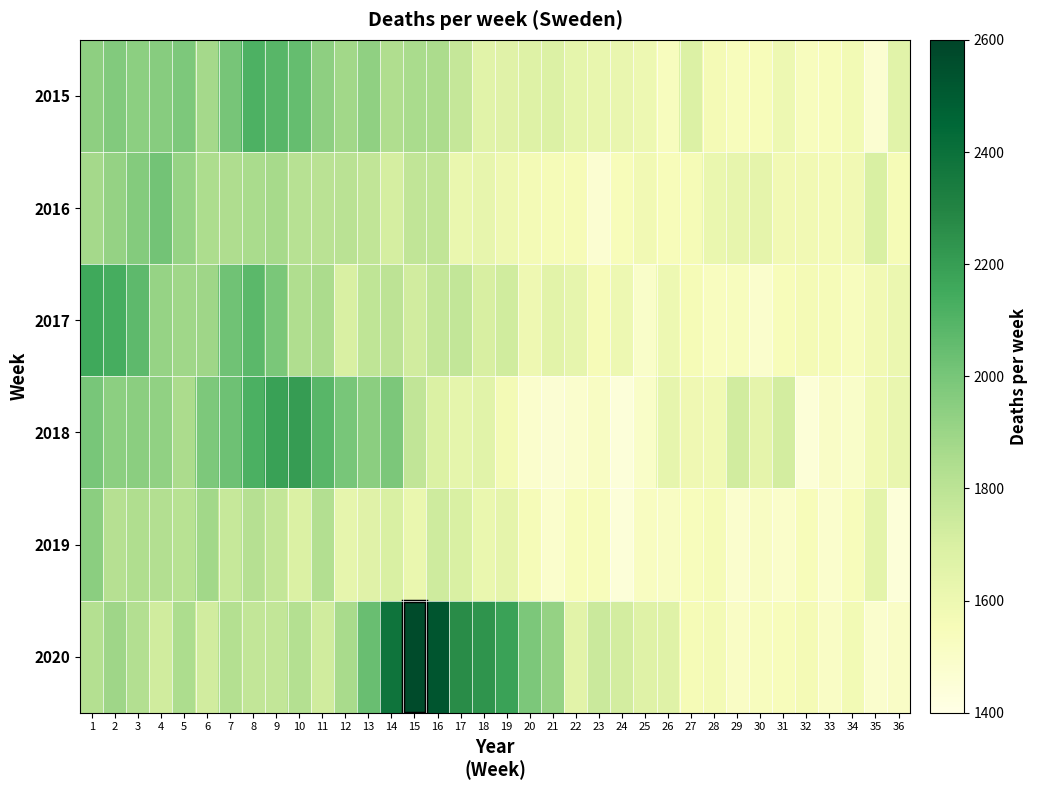

At how many categories does at least one series exceed 1843?

21